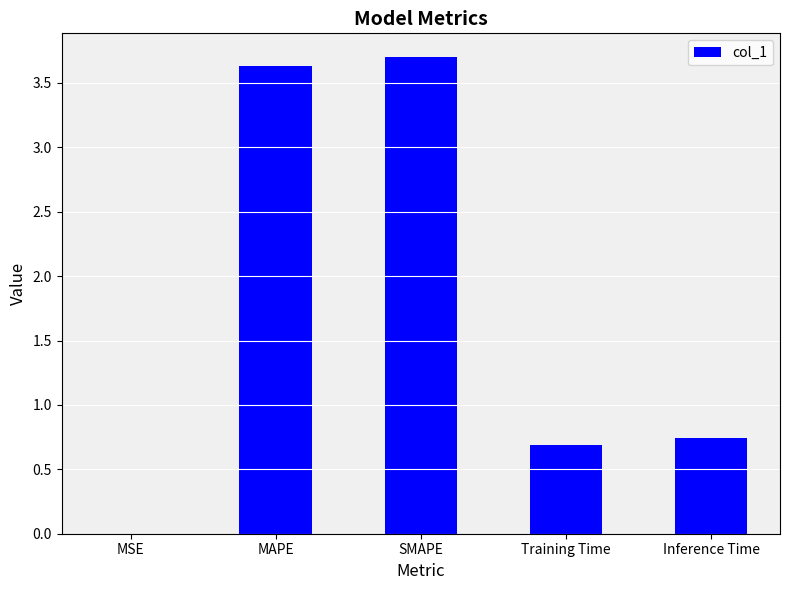

What is the change in value from SMAPE to Training Time?

-3.0